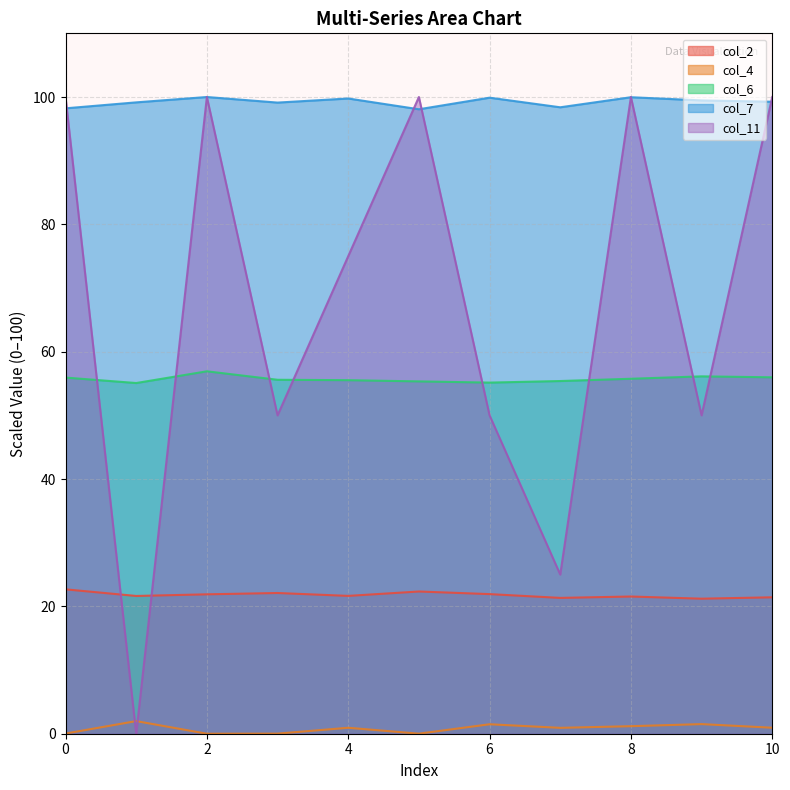

Where do col_7 and col_11 first cross each other?

0 and 1